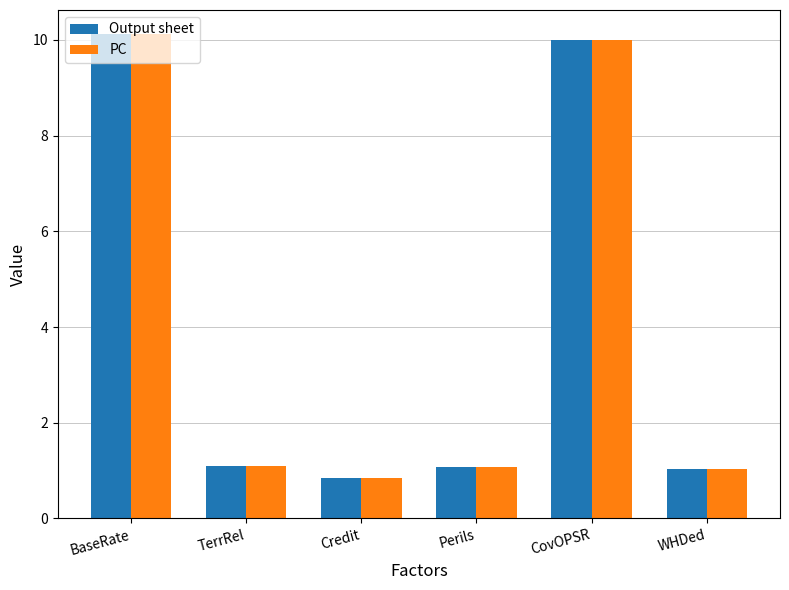

At how many categories does at least one series exceed 0?

6